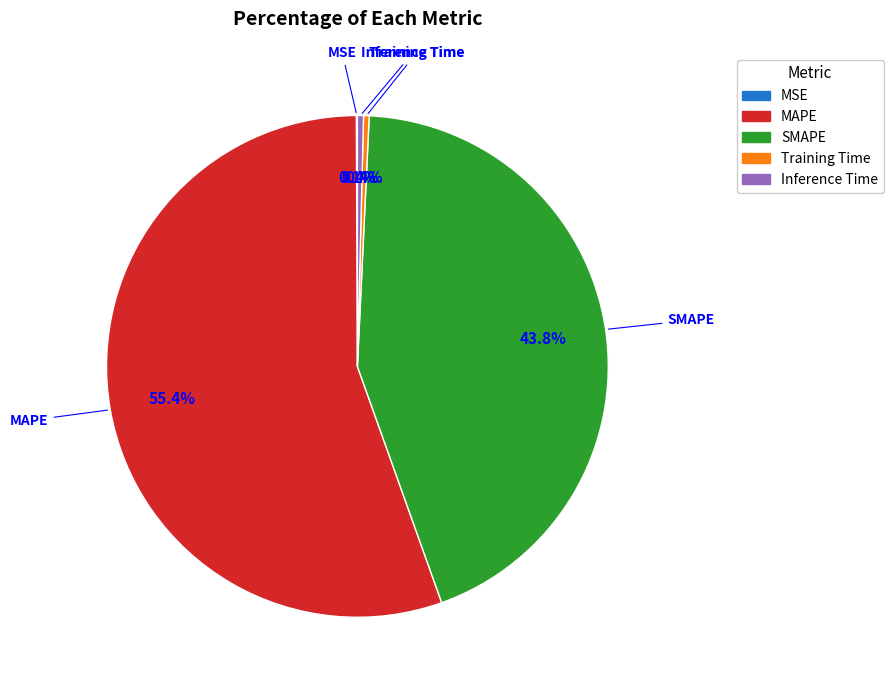

Which has a higher value, Training Time or MAPE?

MAPE